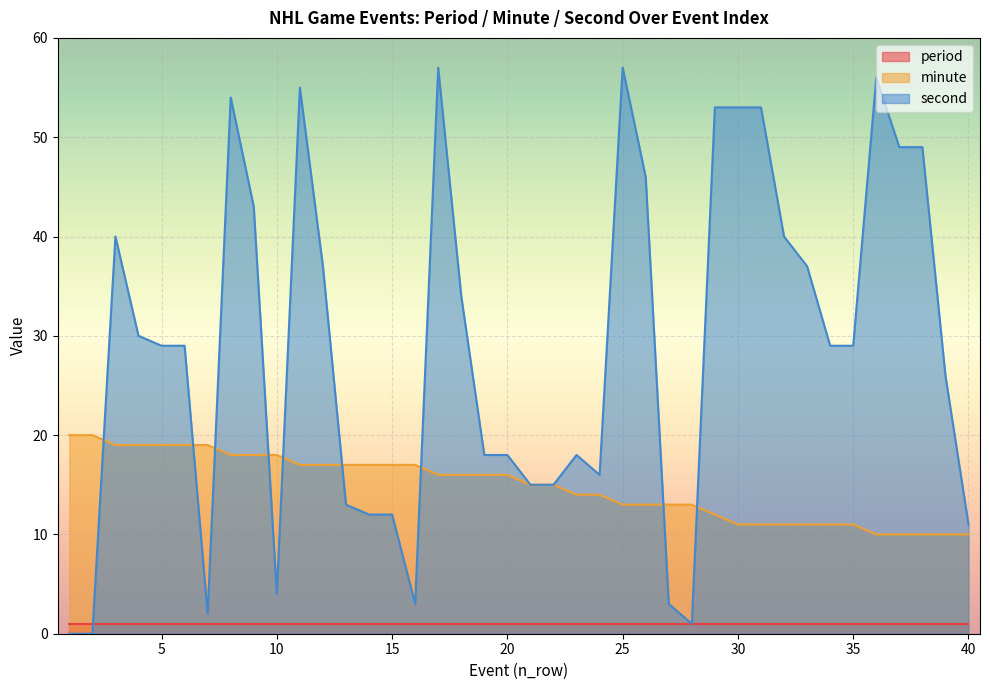

True or false: second and minute intersect in this chart.

True